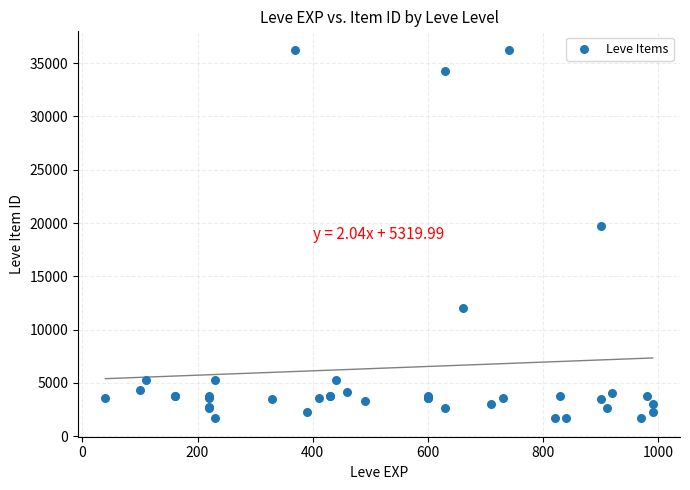

What Y value in the scatter plot is closest to 18967?

19744